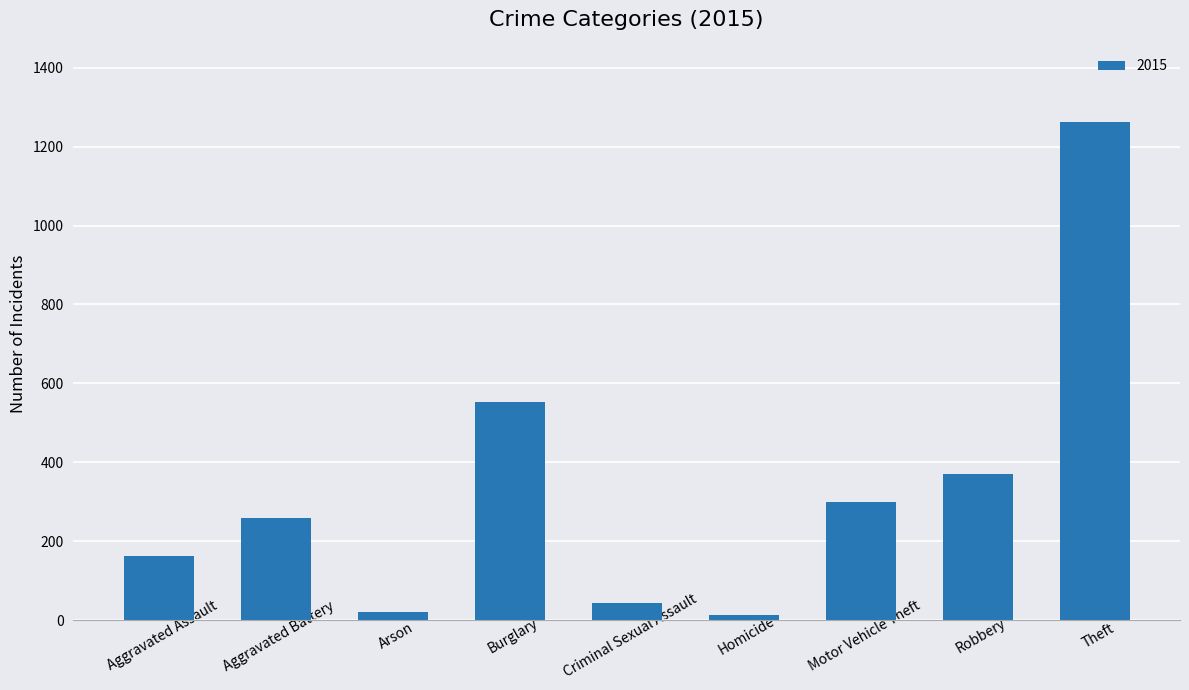

What is the change in value from Motor Vehicle Theft to Theft?

+964